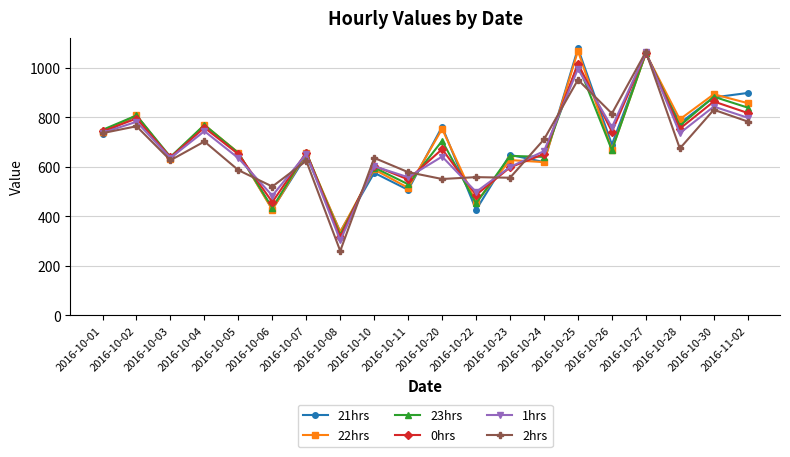

What are all the series names shown in the legend?

21hrs, 22hrs, 23hrs, 0hrs, 1hrs, 2hrs